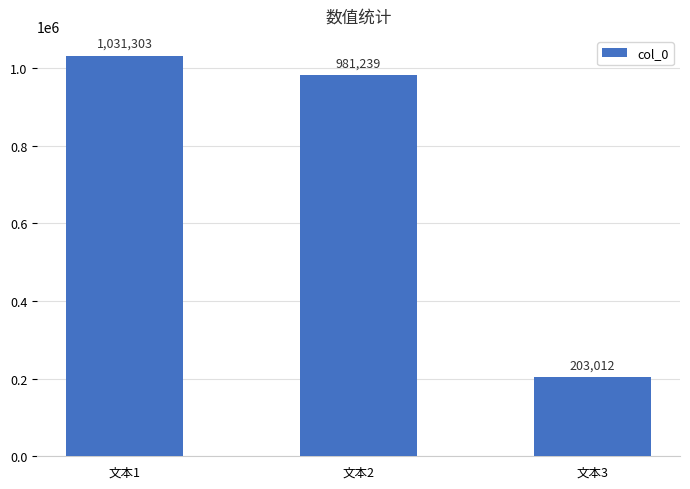

The value at 文本2 is 1704629. True or false?

False